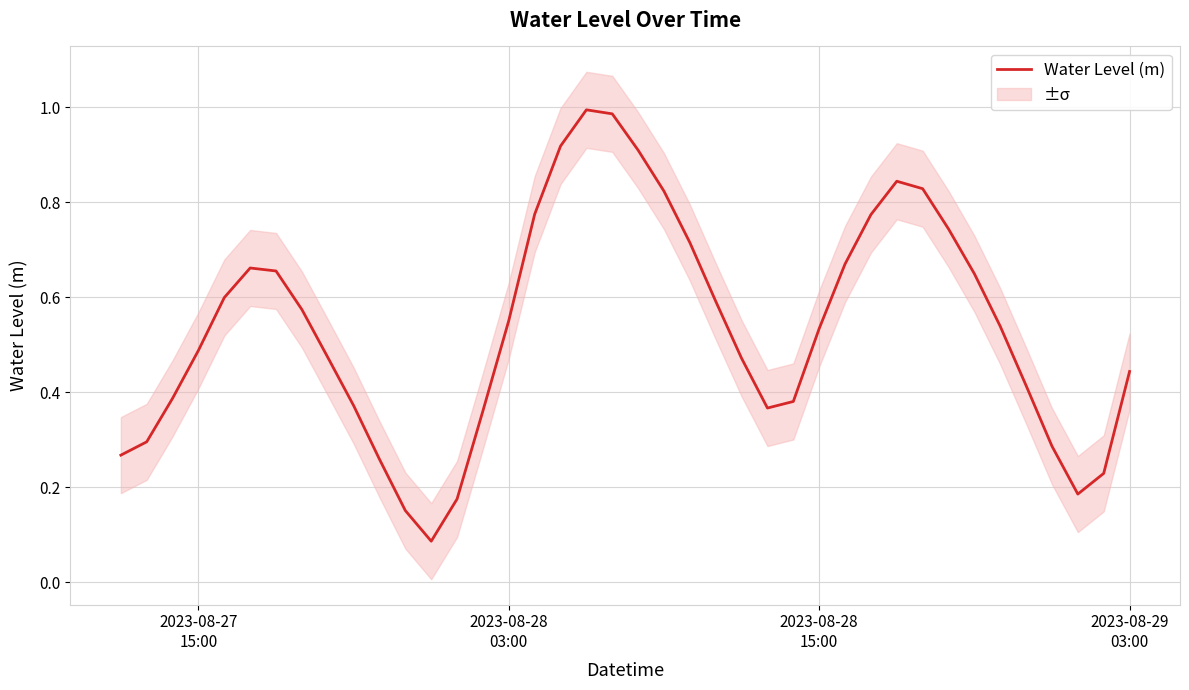

How many interior local valleys (lower than both neighbors) does the data have?

3